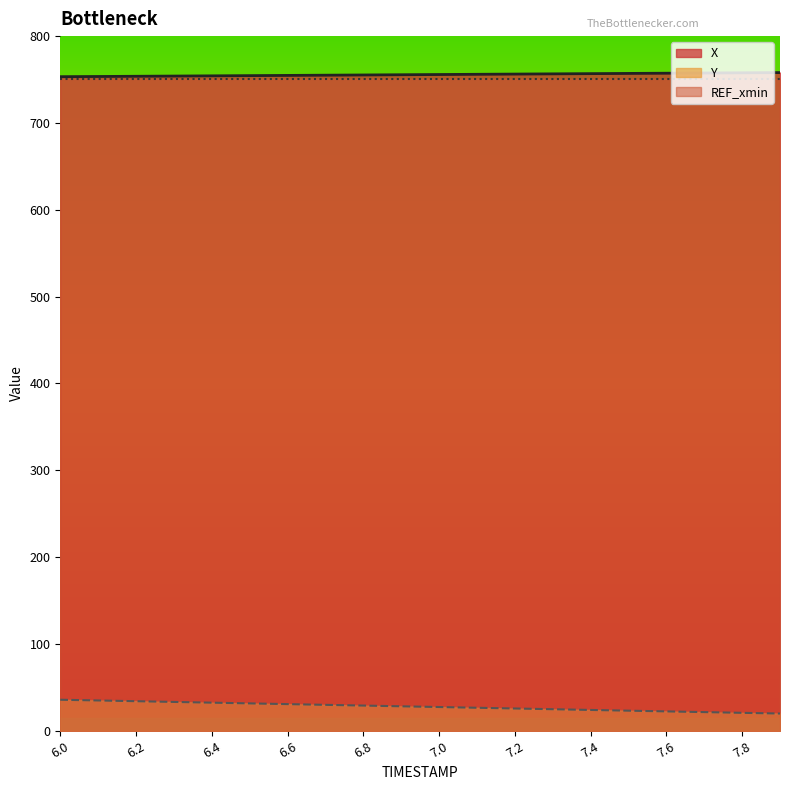

Rank the series by their average value, from lowest to highest.

Y, X